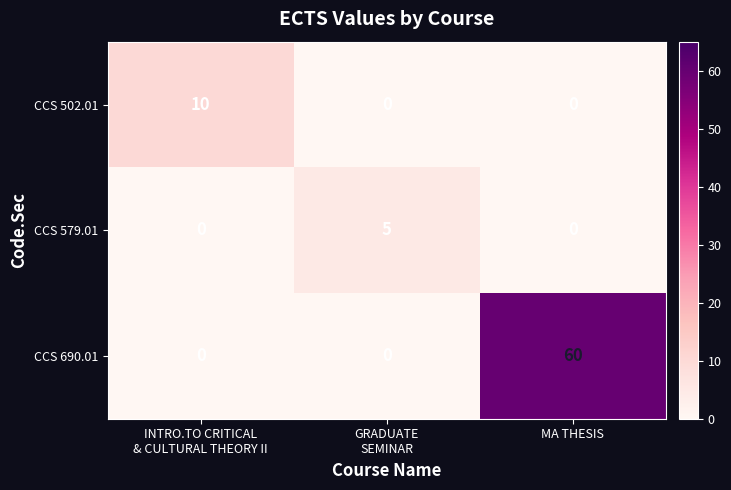

Count the number of data series in this chart.

3